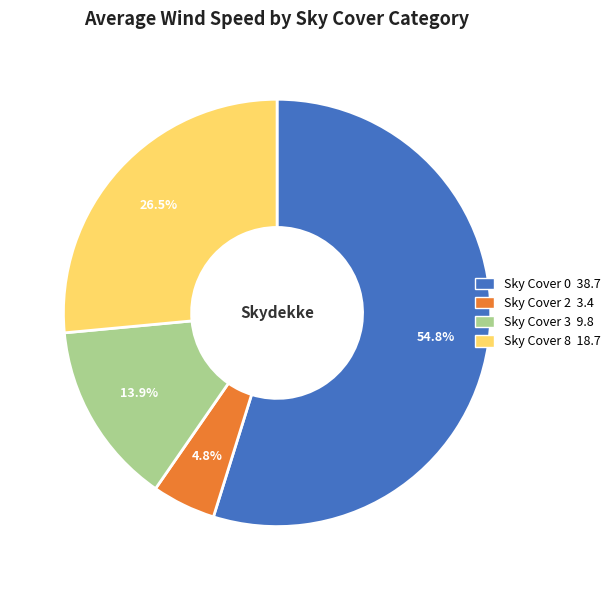

To the nearest percent, what is the difference between the largest and smallest slice percentages?

50%